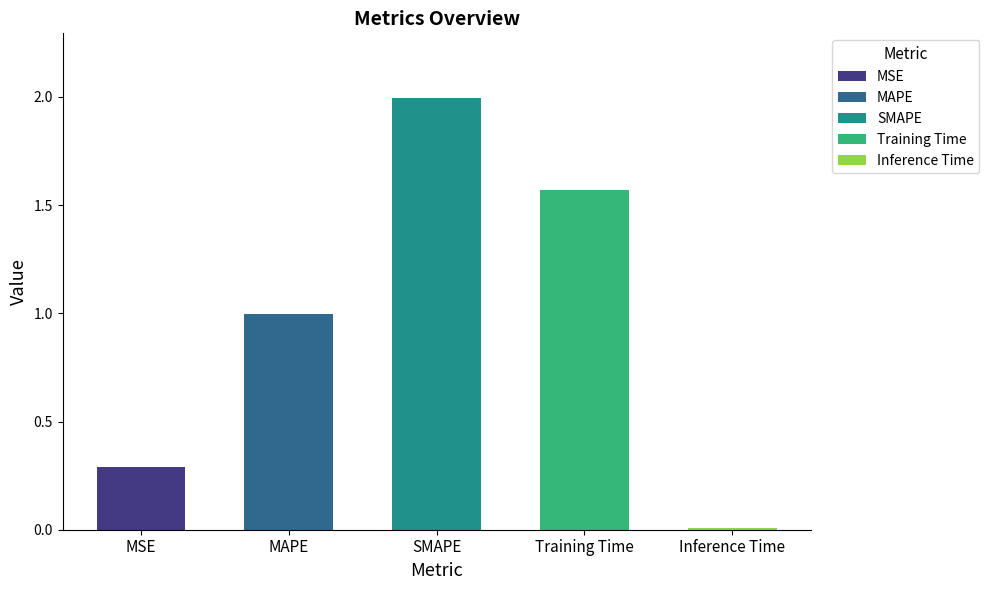

Reading right to left, list all the values displayed in this chart.

0.0	1.6	2.0	1.0	0.3